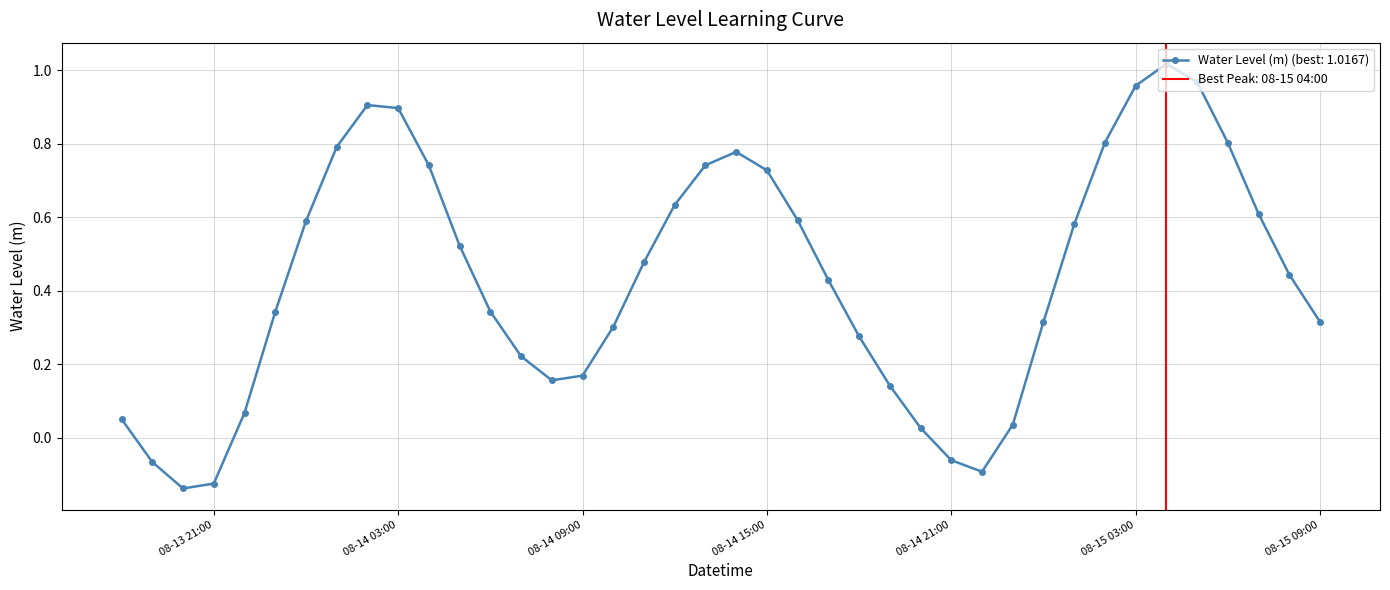

Rank the categories by value from highest to lowest.

2024-08-15 04:00:00, 2024-08-15 05:00:00, 2024-08-15 03:00:00, 2024-08-14 02:00:00, 2024-08-14 03:00:00, 2024-08-15 02:00:00, 2024-08-15 06:00:00, 2024-08-14 01:00:00, 2024-08-14 14:00:00, 2024-08-14 13:00:00, 2024-08-14 04:00:00, 2024-08-14 15:00:00, 2024-08-14 12:00:00, 2024-08-15 07:00:00, 2024-08-14 16:00:00, 2024-08-14 00:00:00, 2024-08-15 01:00:00, 2024-08-14 05:00:00, 2024-08-14 11:00:00, 2024-08-15 08:00:00, 2024-08-14 17:00:00, 2024-08-14 06:00:00, 2024-08-13 23:00:00, 2024-08-15 00:00:00, 2024-08-15 09:00:00, 2024-08-14 10:00:00, 2024-08-14 18:00:00, 2024-08-14 07:00:00, 2024-08-14 09:00:00, 2024-08-14 08:00:00, 2024-08-14 19:00:00, 2024-08-13 22:00:00, 2024-08-13 18:00:00, 2024-08-14 23:00:00, 2024-08-14 20:00:00, 2024-08-14 21:00:00, 2024-08-13 19:00:00, 2024-08-14 22:00:00, 2024-08-13 21:00:00, 2024-08-13 20:00:00